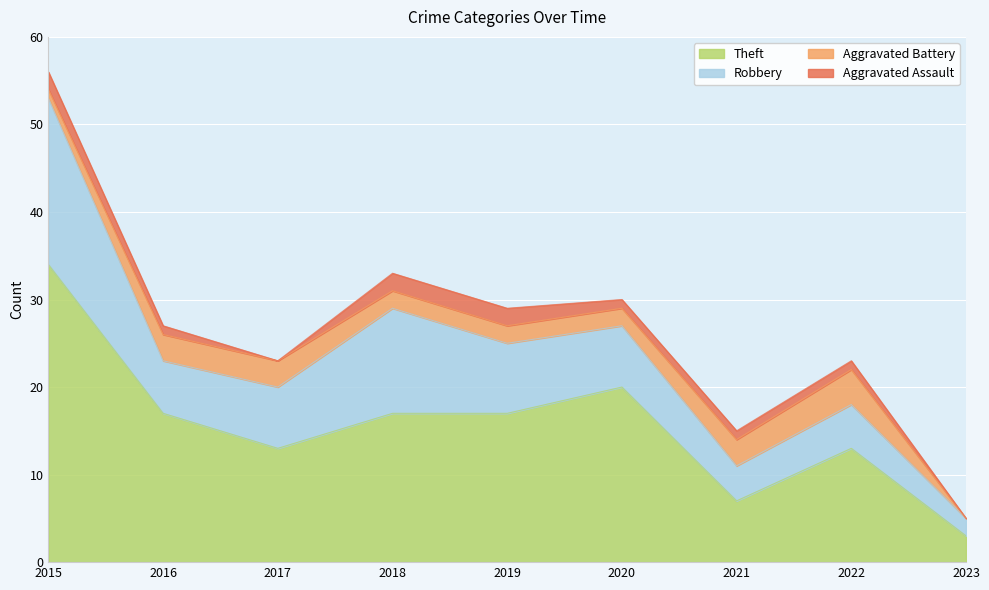

What is the value of the Theft point at the 8th from the left?

13